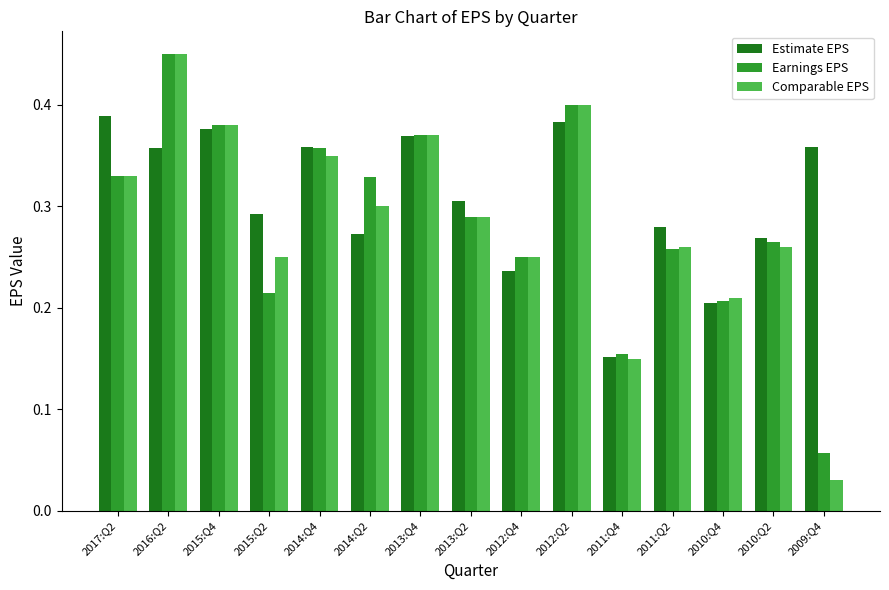

At which label does Comparable EPS reach its minimum?

2009:Q4